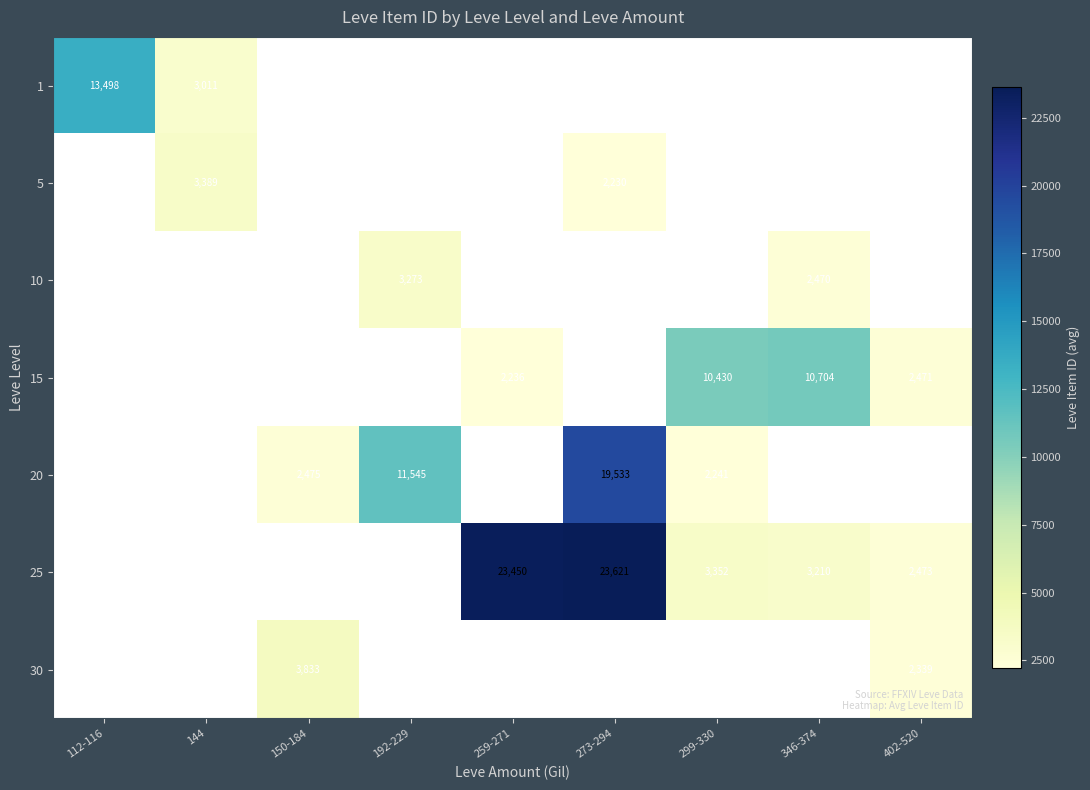

True or false: 15 has a value of 13913.5 at 299-330.

False